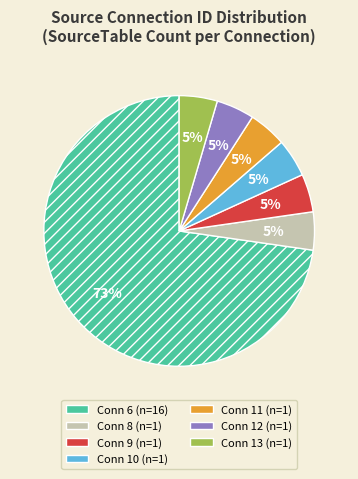

Is there a majority slice in this chart?

Yes